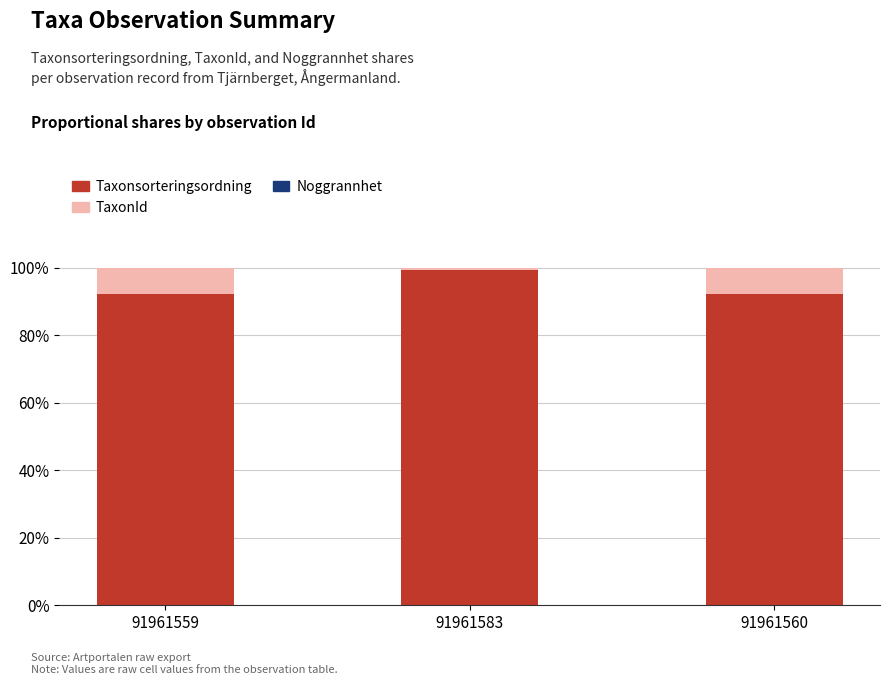

Is it true that Taxonsorteringsordning equals 92.4 at 91961560?

True